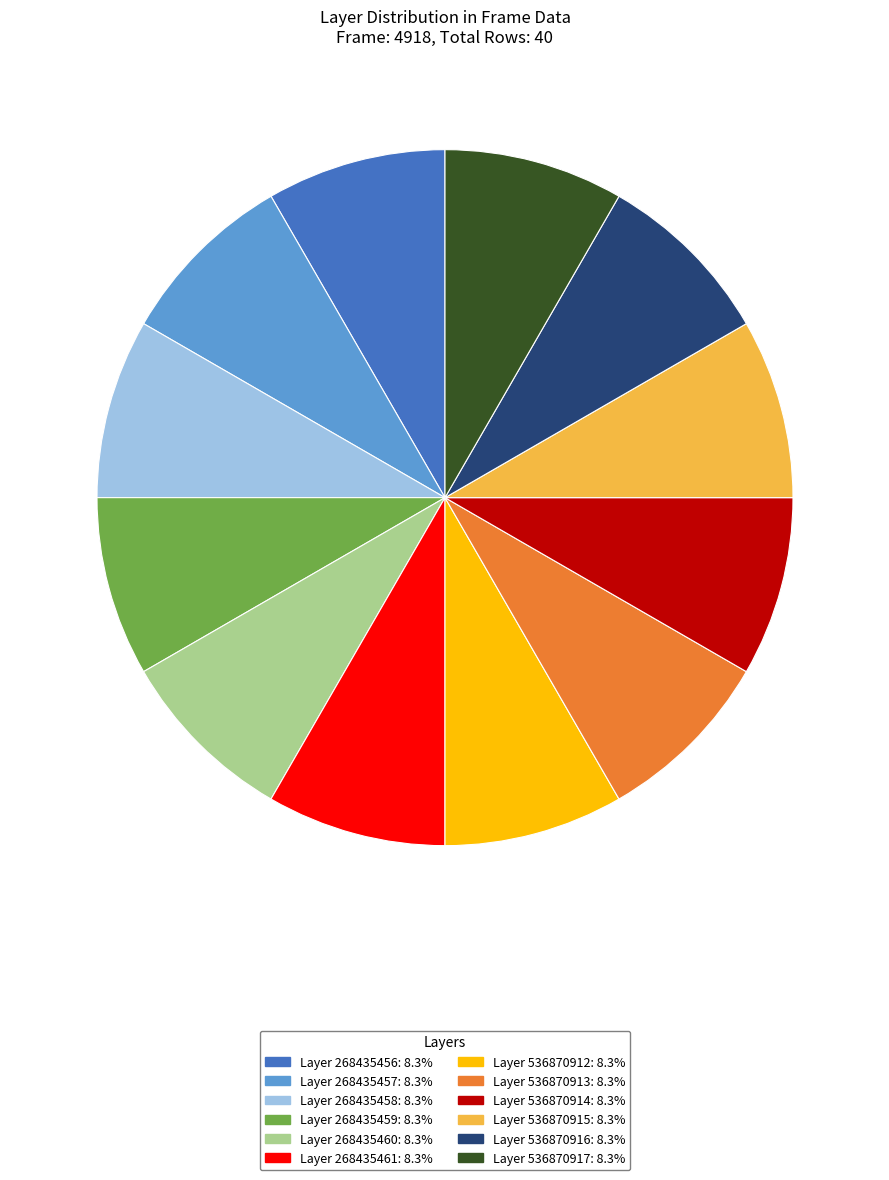

Is there any slice that represents more than half of the pie?

No